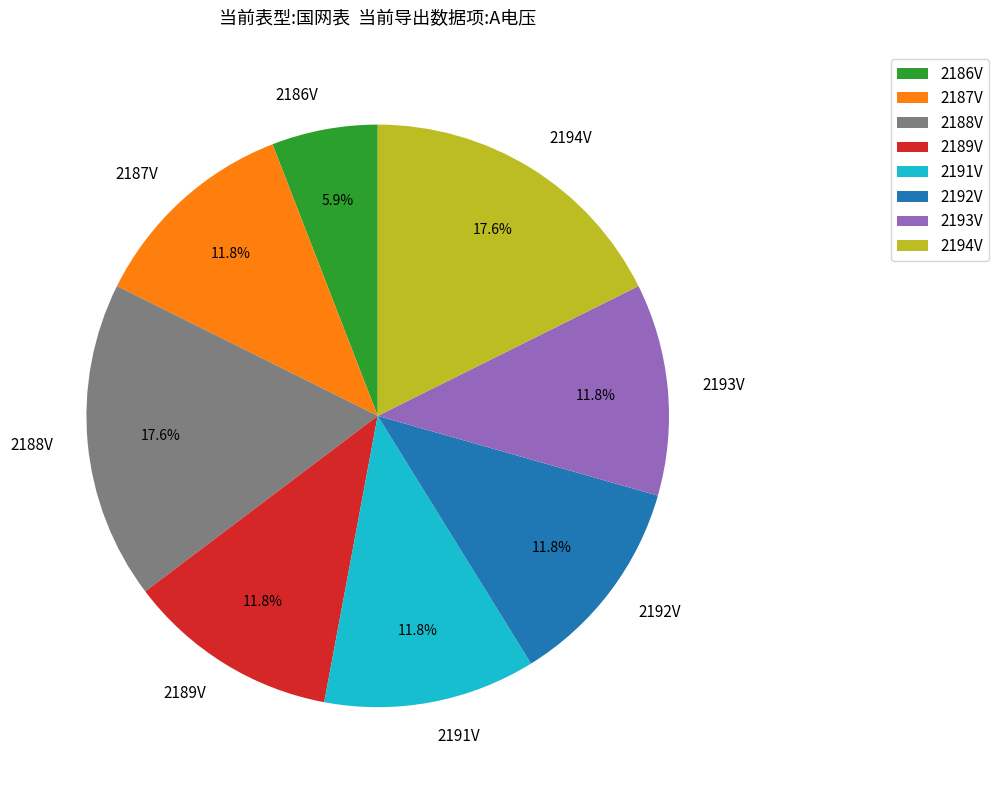

Which category has the smallest portion of the pie?

2186V